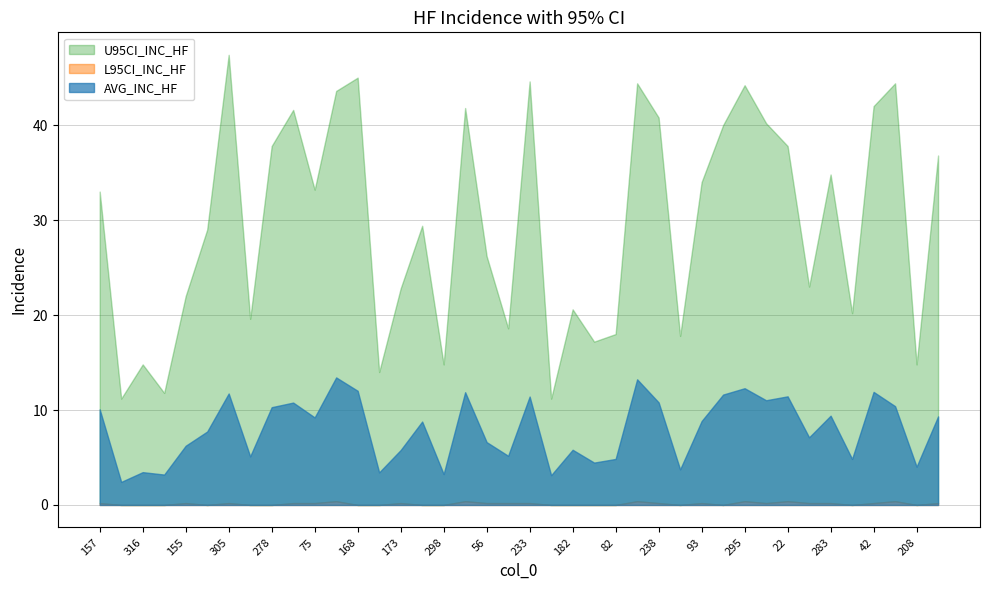

Is it true that L95CI_INC_HF equals 0.0 at 234?

True